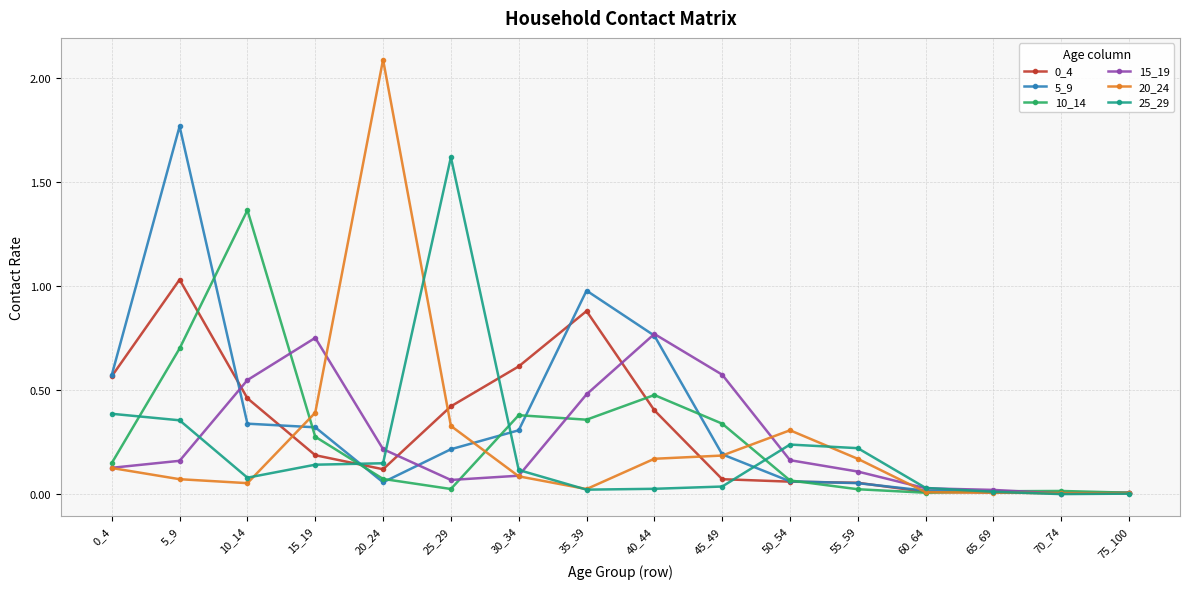

Is this an area chart (filled region under the line)?

No